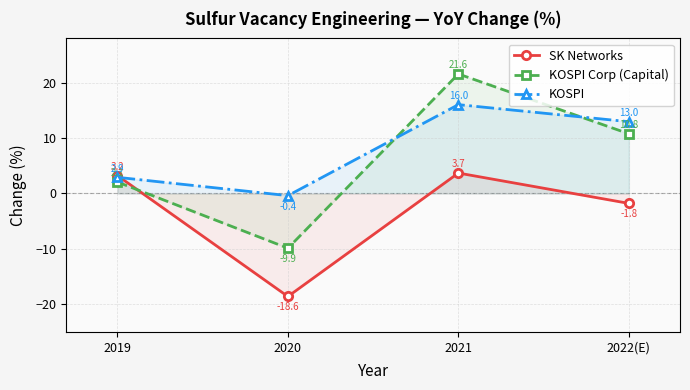

Which series ends up on top after the final intersection of SK Networks and KOSPI Corp (Capital)?

KOSPI Corp (Capital)